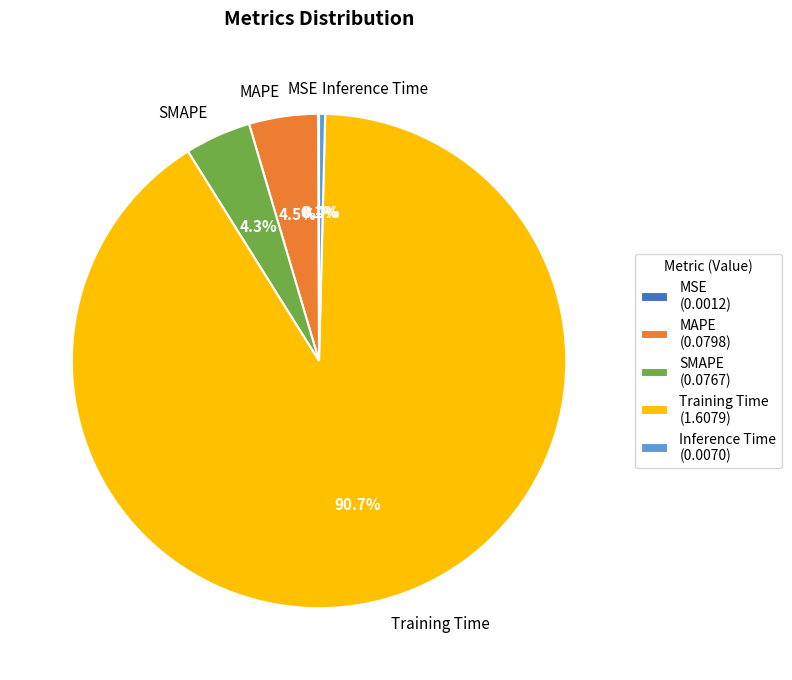

Which has a higher value, Inference Time or MAPE?

MAPE